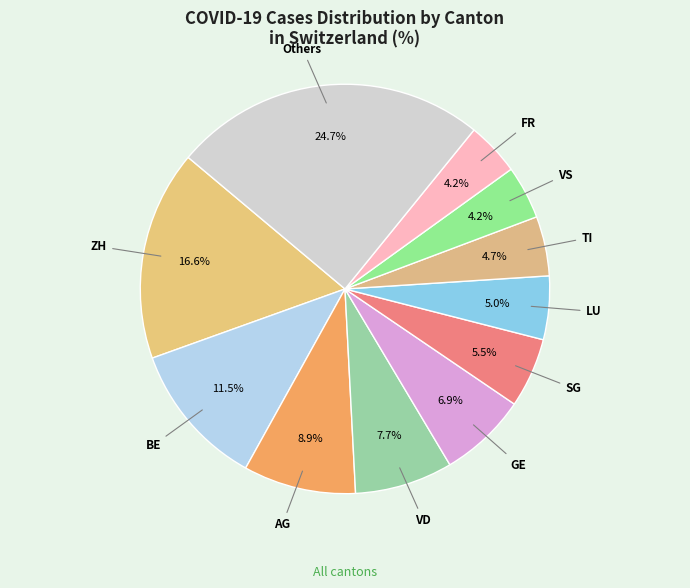

How many slices are in this pie chart?

11